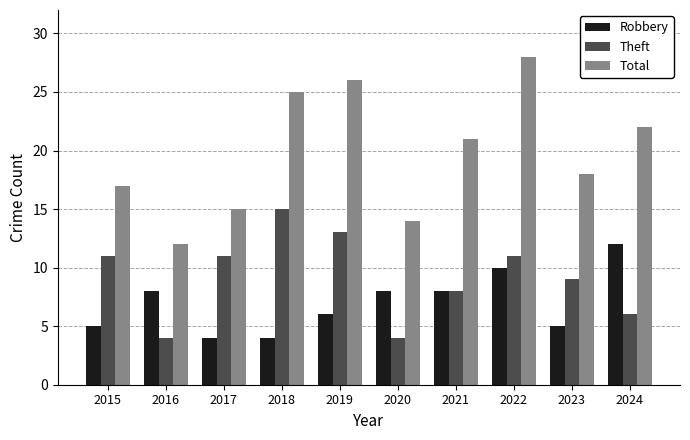

What value does the Robbery series have at 2024?

12